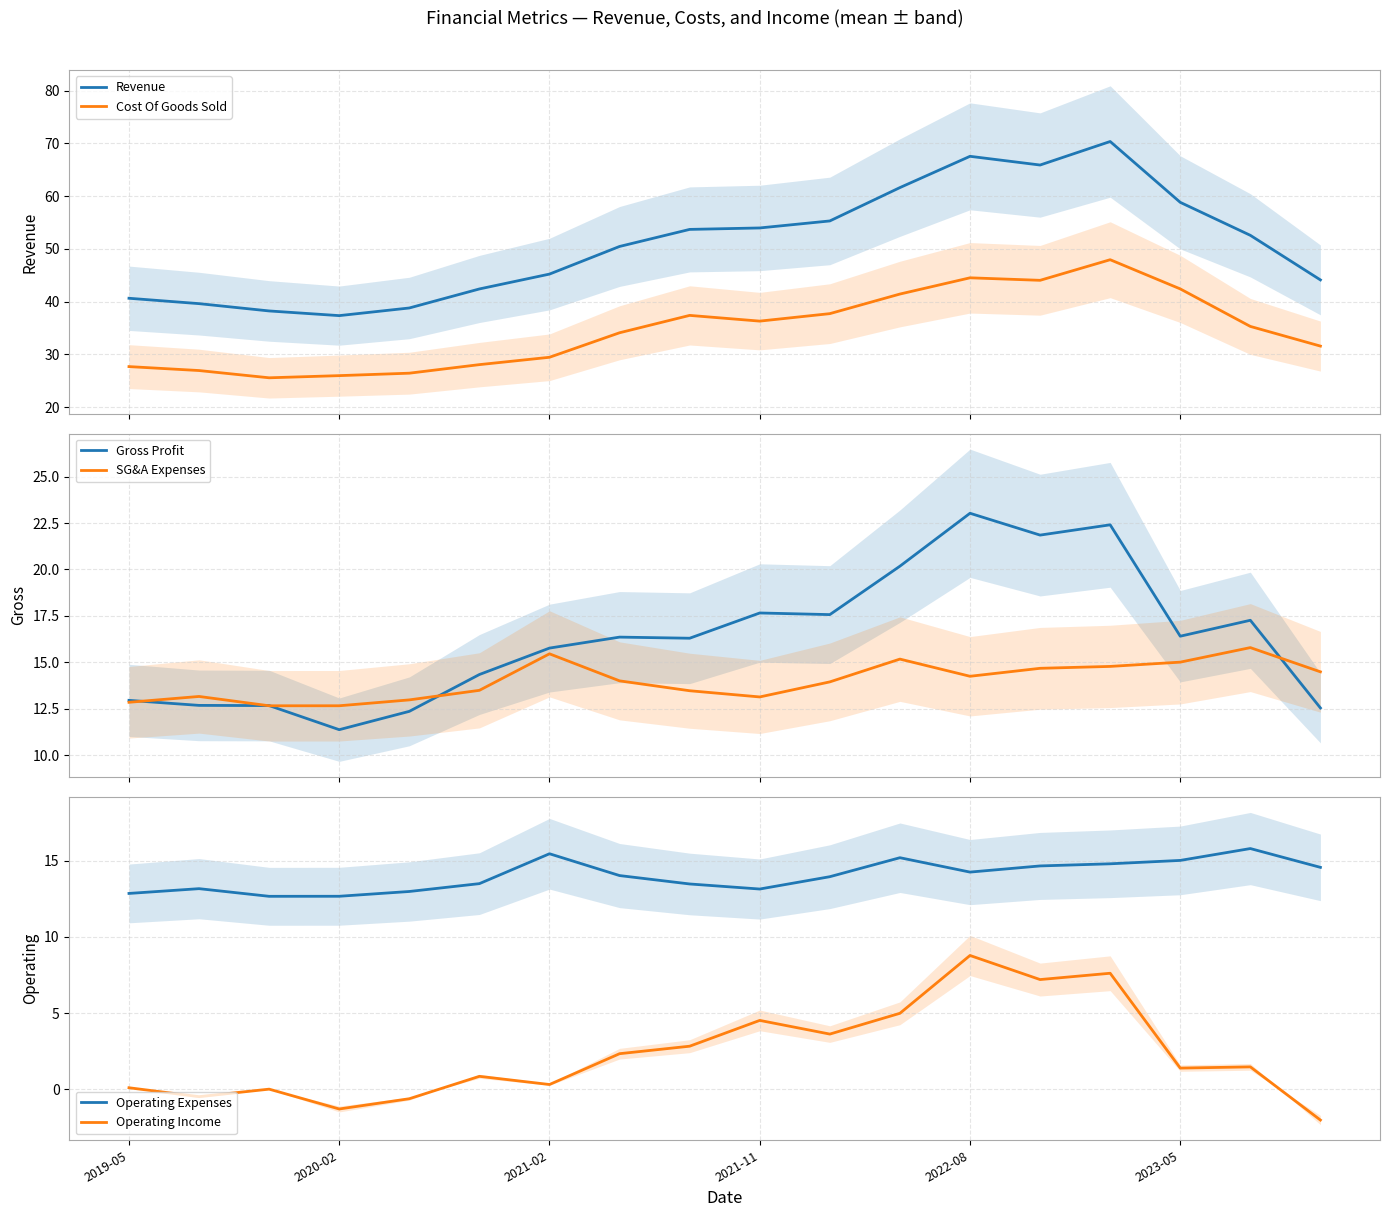

What is the maximum value for Revenue?

70.4